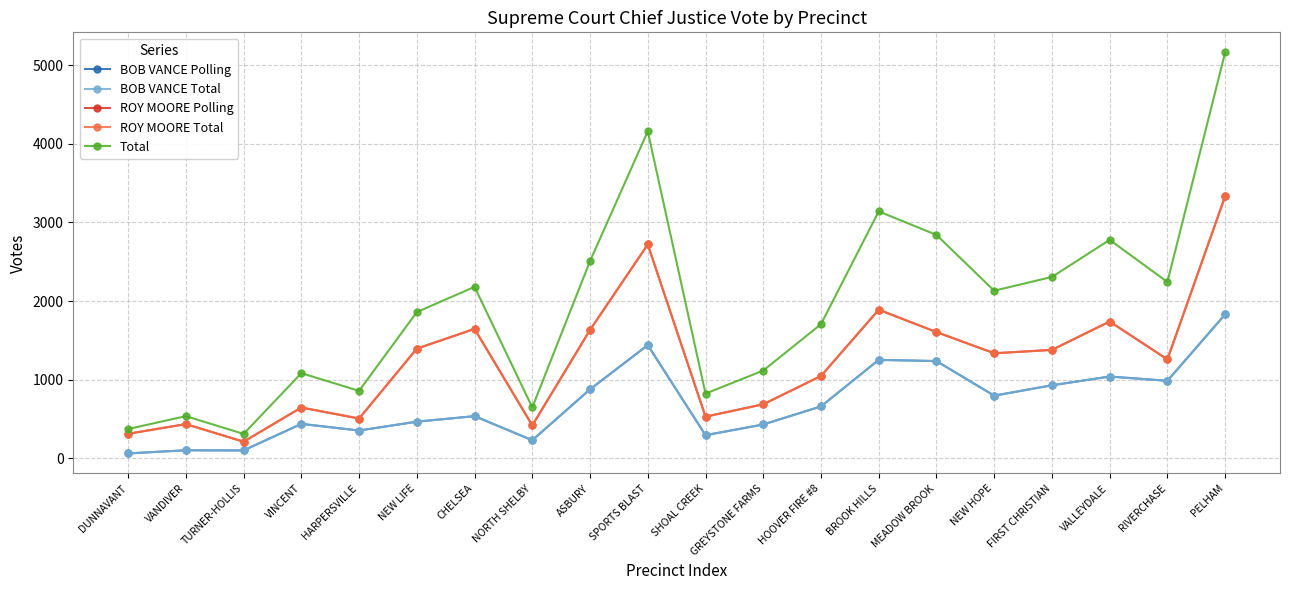

Reading left to right, what are all the values shown in this chart?

BOB VANCE Polling: 61	101	99	437	352	465	535	229	876	1439	293	429	659	1251	1236	796	928	1039	985	1830
BOB VANCE Total: 61	101	99	437	352	465	535	229	876	1439	293	429	659	1251	1236	796	928	1039	985	1830
ROY MOORE Polling: 311	434	210	645	505	1394	1645	417	1632	2719	529	686	1046	1889	1605	1335	1378	1739	1257	3333
ROY MOORE Total: 311	434	210	645	505	1394	1645	417	1632	2719	529	686	1046	1889	1605	1335	1378	1739	1257	3333
Total: 372	535	309	1082	857	1859	2180	646	2508	4158	822	1115	1705	3140	2841	2131	2306	2778	2242	5163